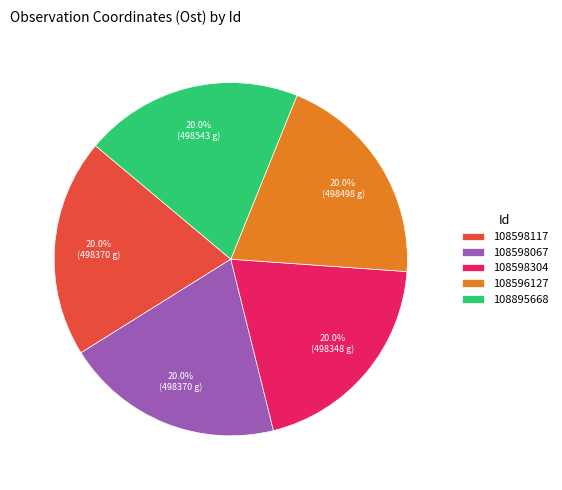

Is there any slice that represents more than half of the pie?

No